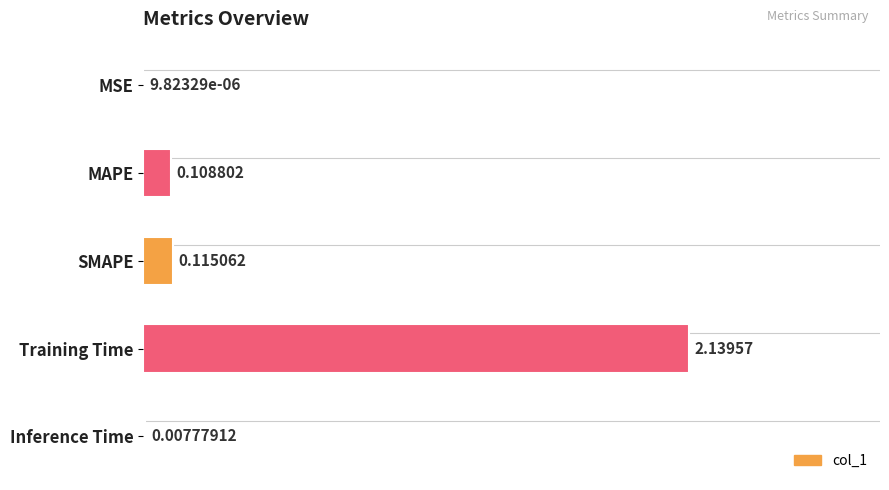

Are the bars horizontal?

Yes